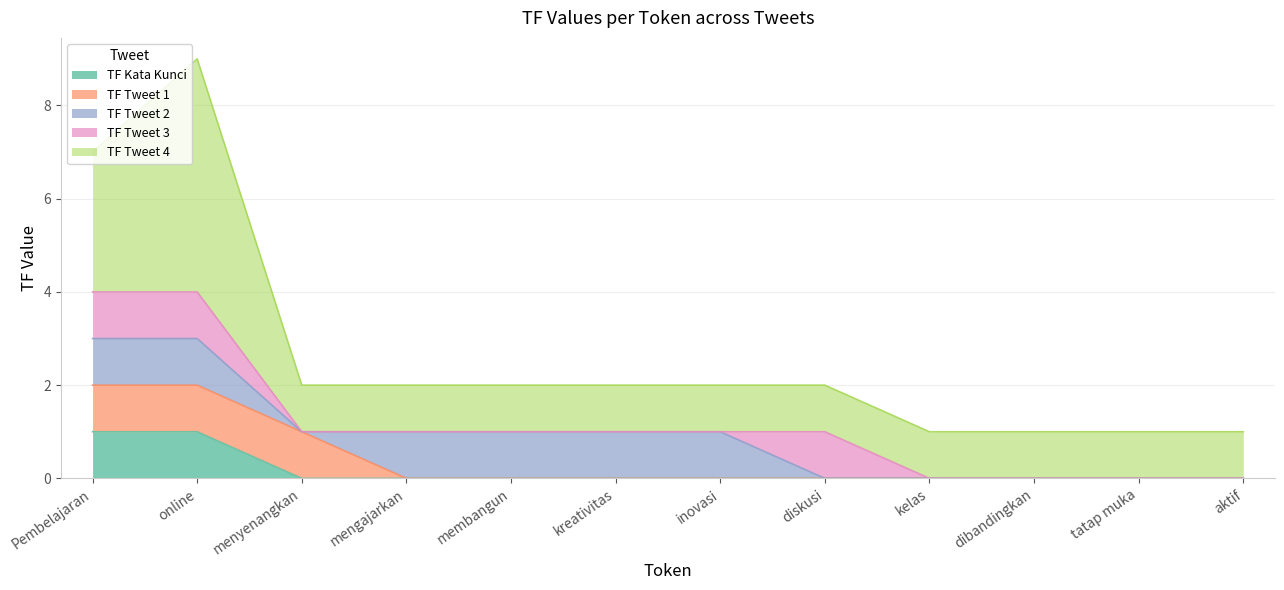

What are all the series names shown in the legend?

TF Kata Kunci, TF Tweet 1, TF Tweet 2, TF Tweet 3, TF Tweet 4